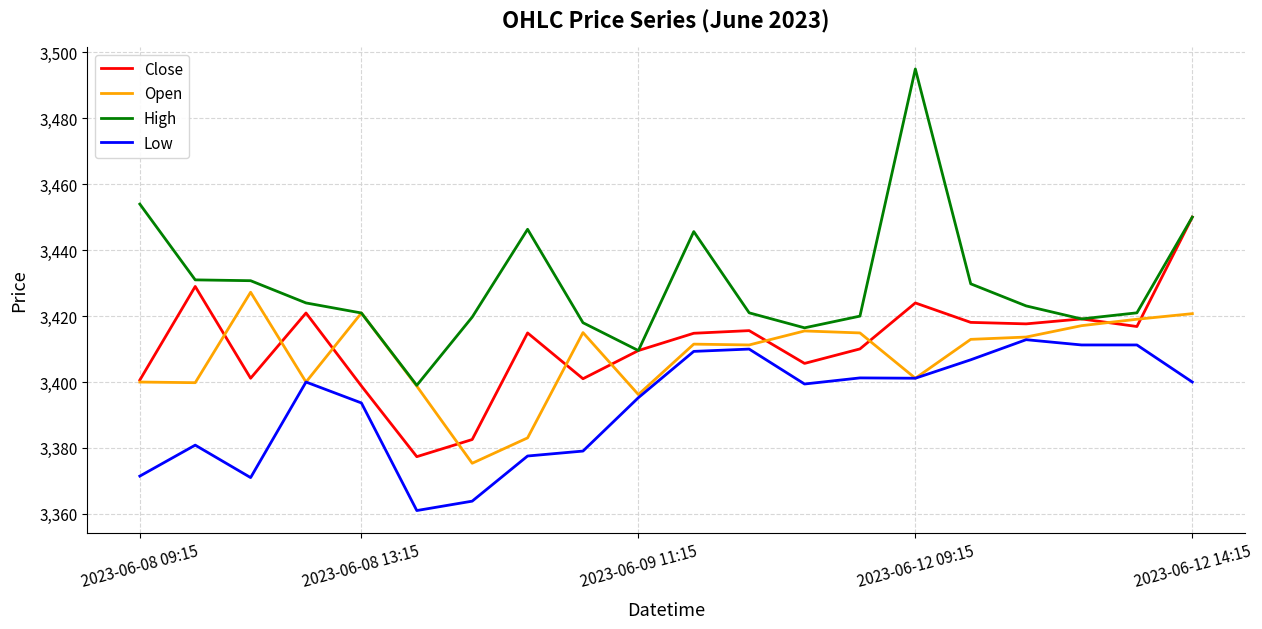

True or false: High and Low intersect in this chart.

False